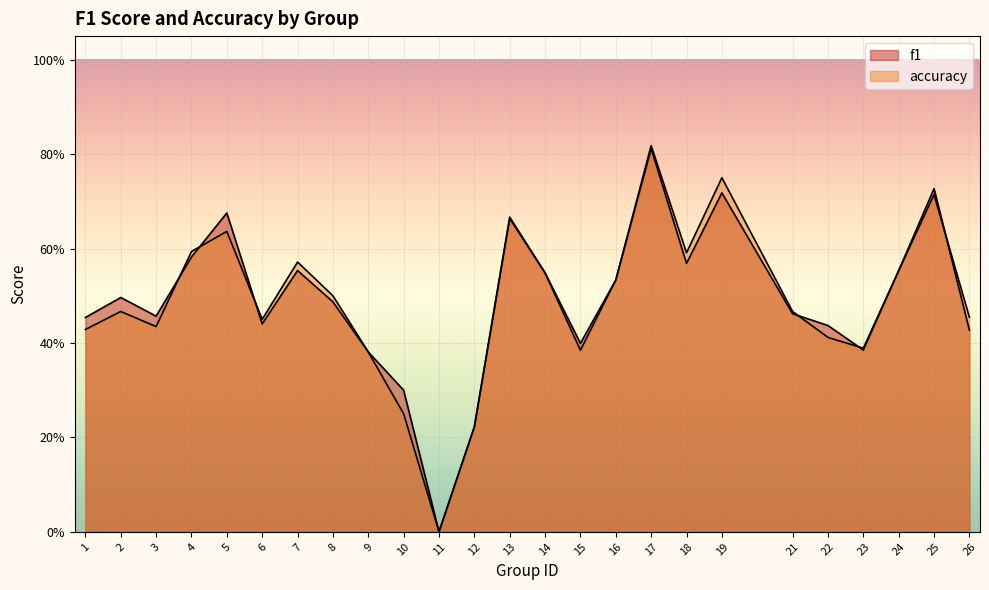

True or false: accuracy has more than 0 interior local peaks.

True